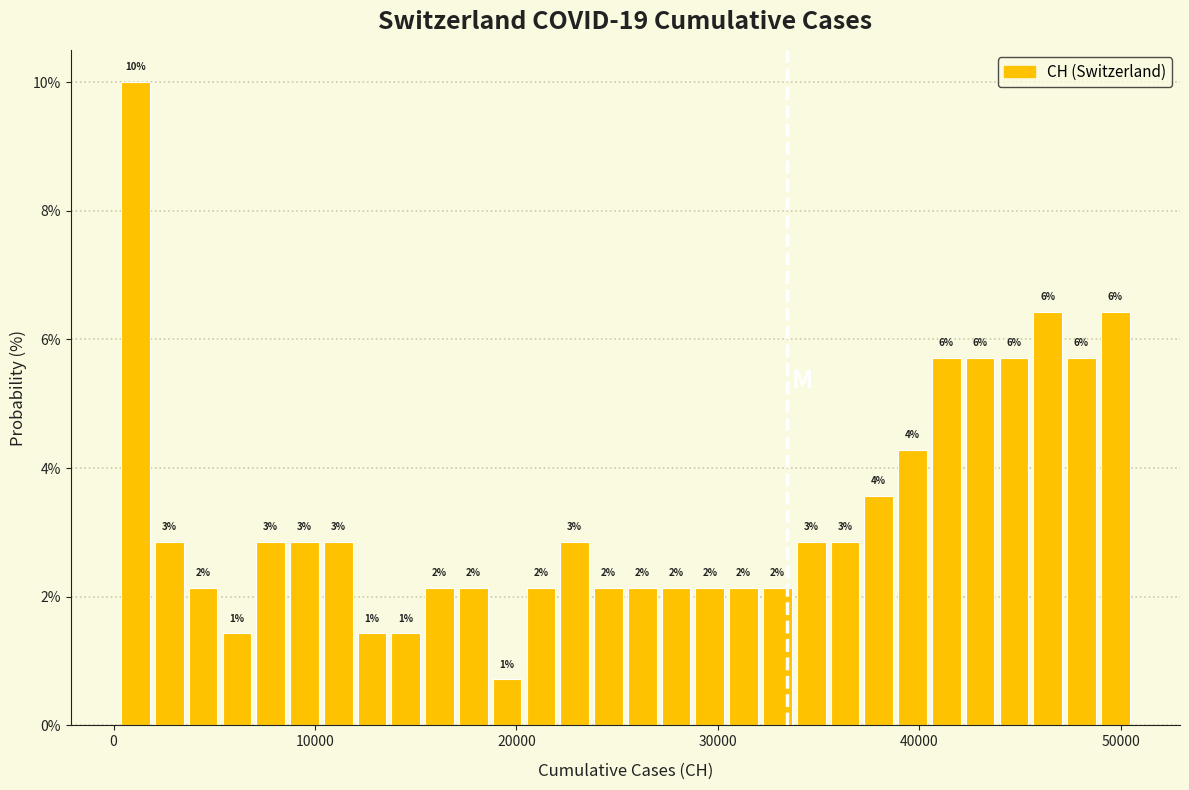

Read against the x-axis, roughly where is the centre of the tallest bar?

1000